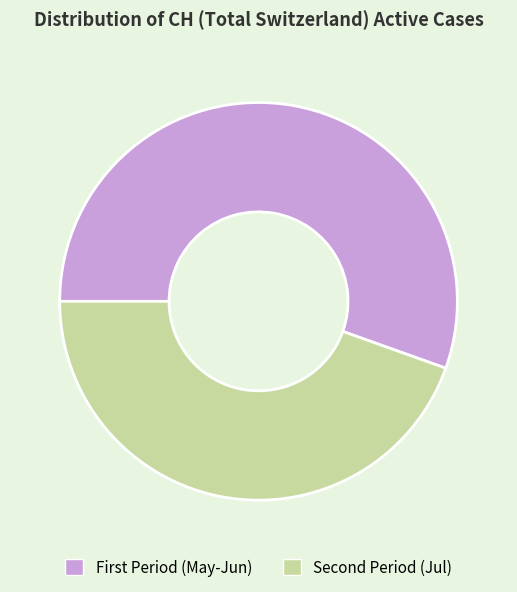

Count the number of slices in the pie.

2